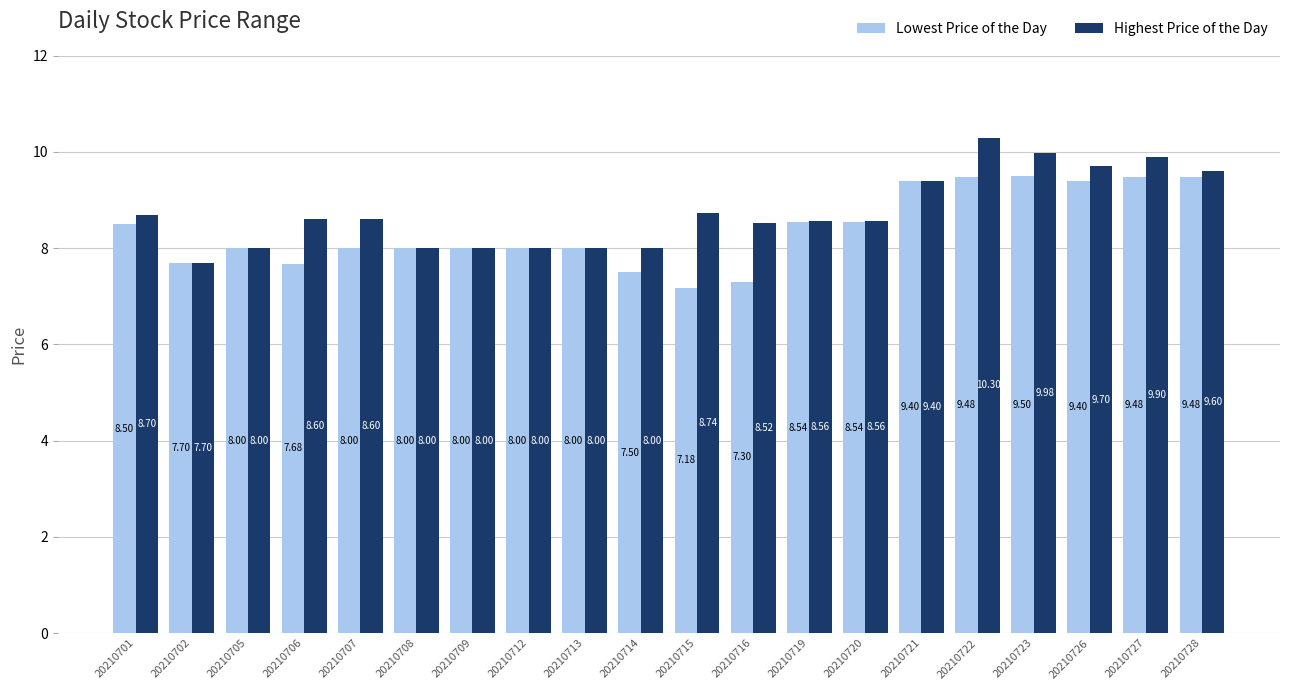

At which label is Highest Price of the Day closest to 9?

20210715